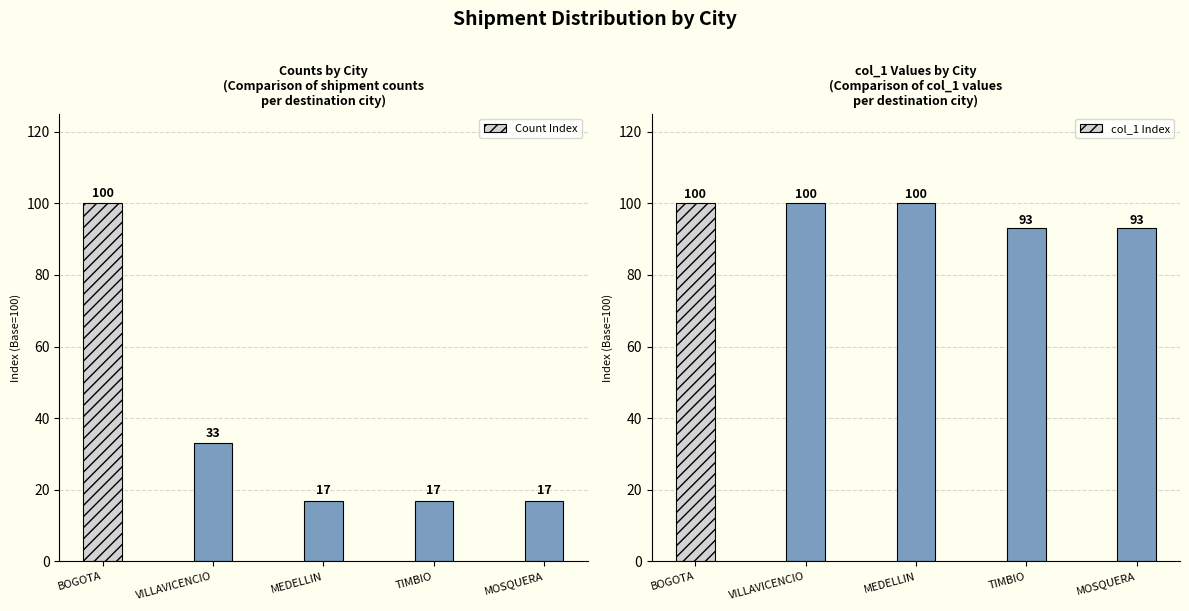

Is it true that Count Index equals 9 at TIMBIO?

False